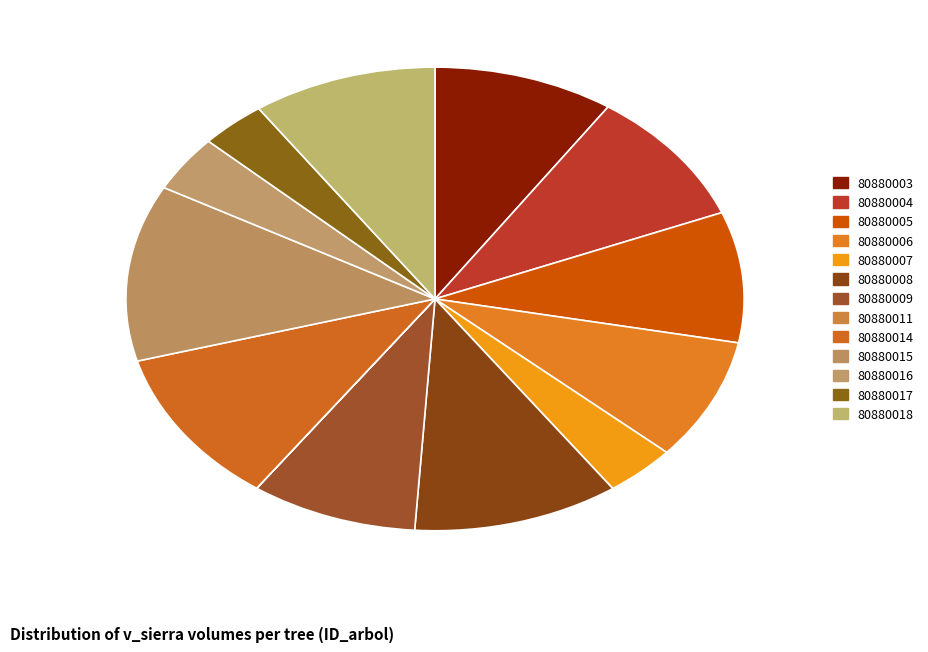

Which category has the biggest portion of the pie?

80880015